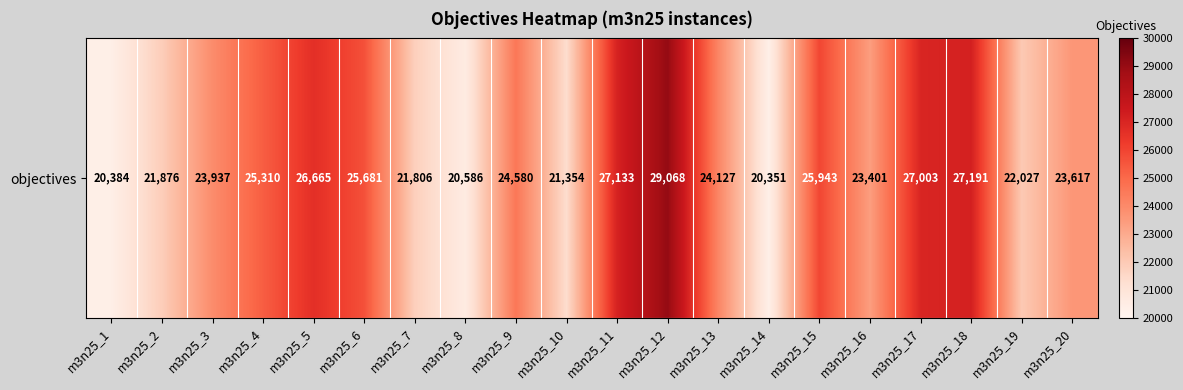

Which has a higher value, m3n25_4 or m3n25_14?

m3n25_4